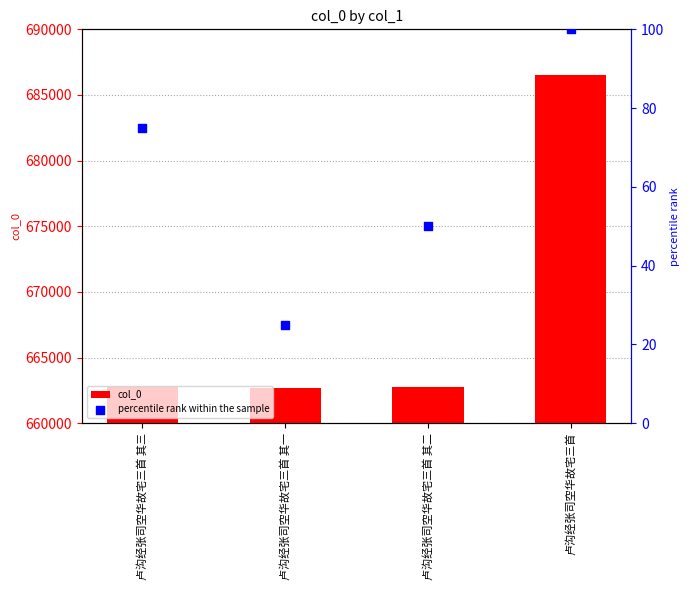

What is the total value across all series at 卢沟经张司空华故宅三首 其一?

662740